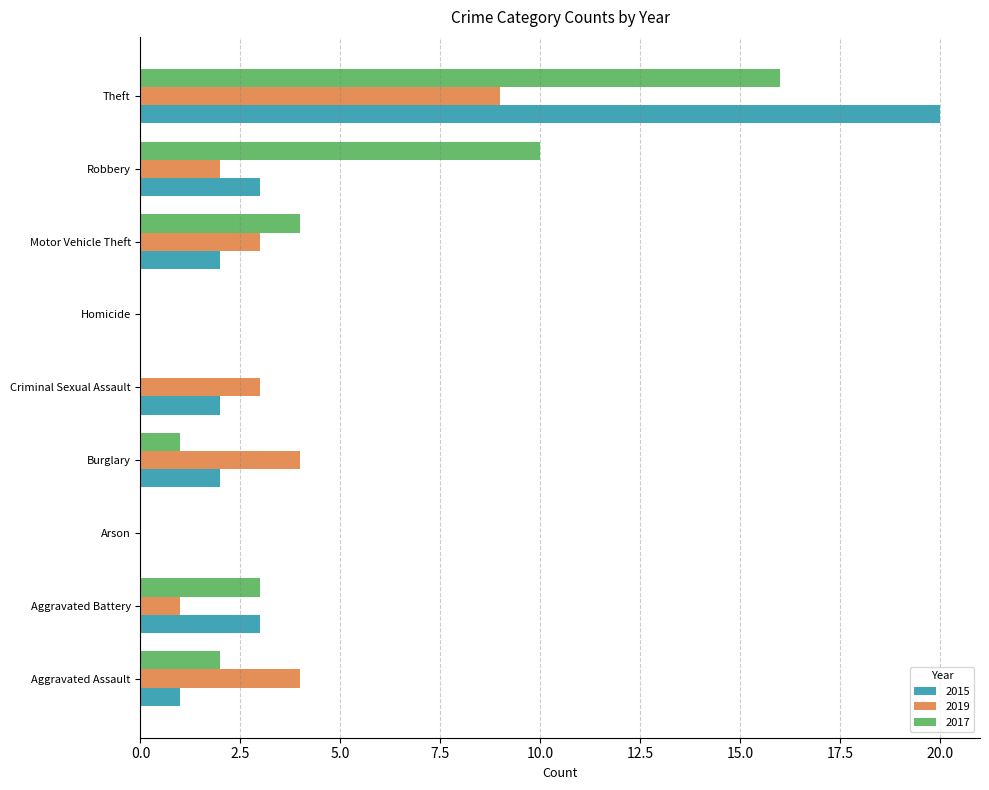

Is it true that 2017 equals 10 at Arson?

False